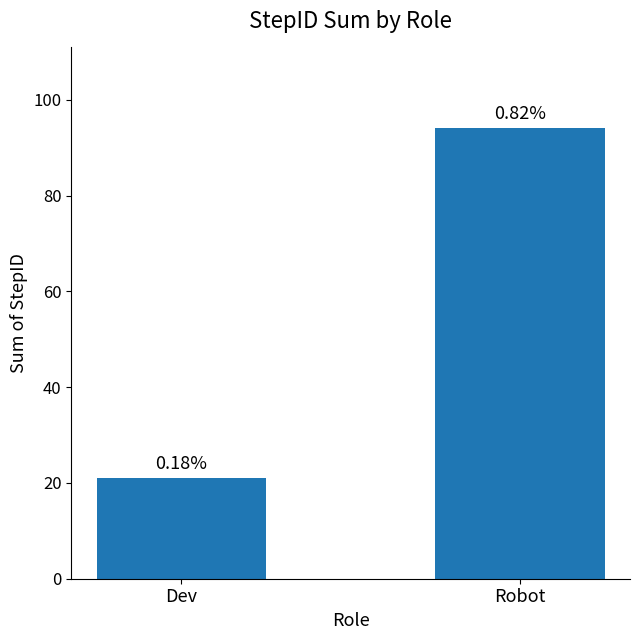

What is the smallest value displayed?

21